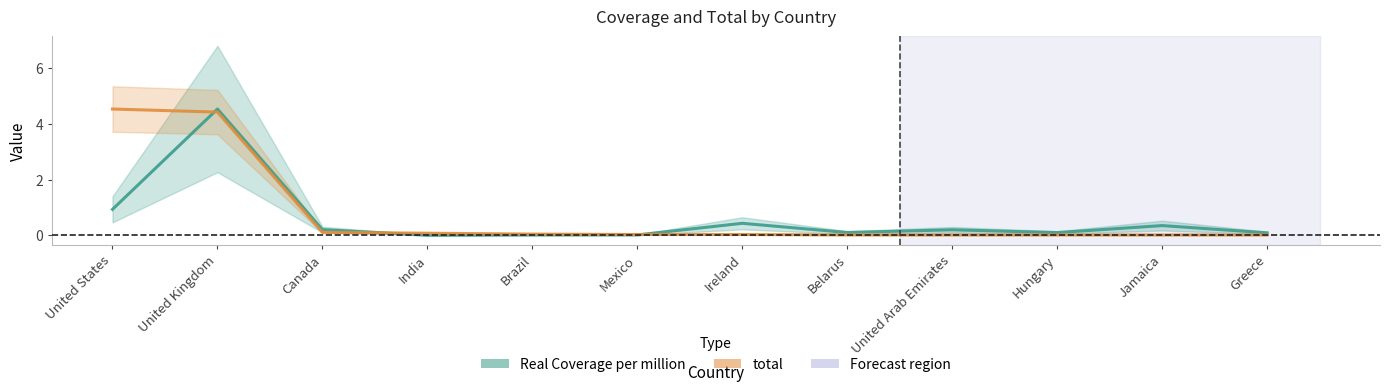

Is the value of total at Brazil greater than the value of Real Coverage per million at Brazil?

Yes